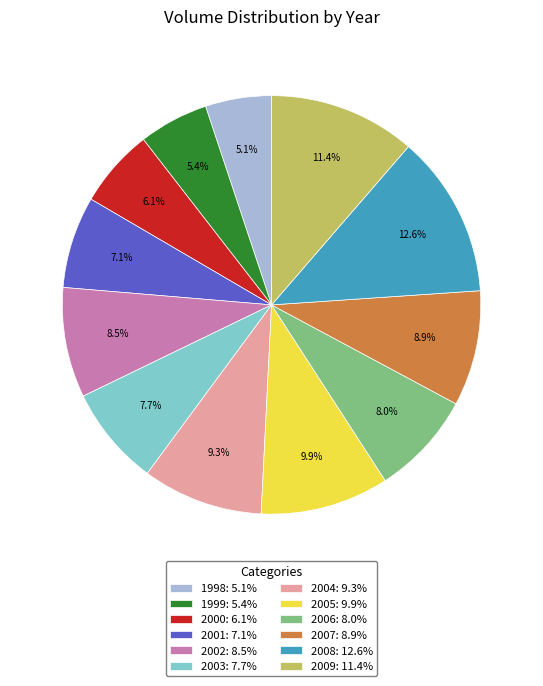

Between 2001: 7.1% and 2003: 7.7%, which is larger?

2003: 7.7%